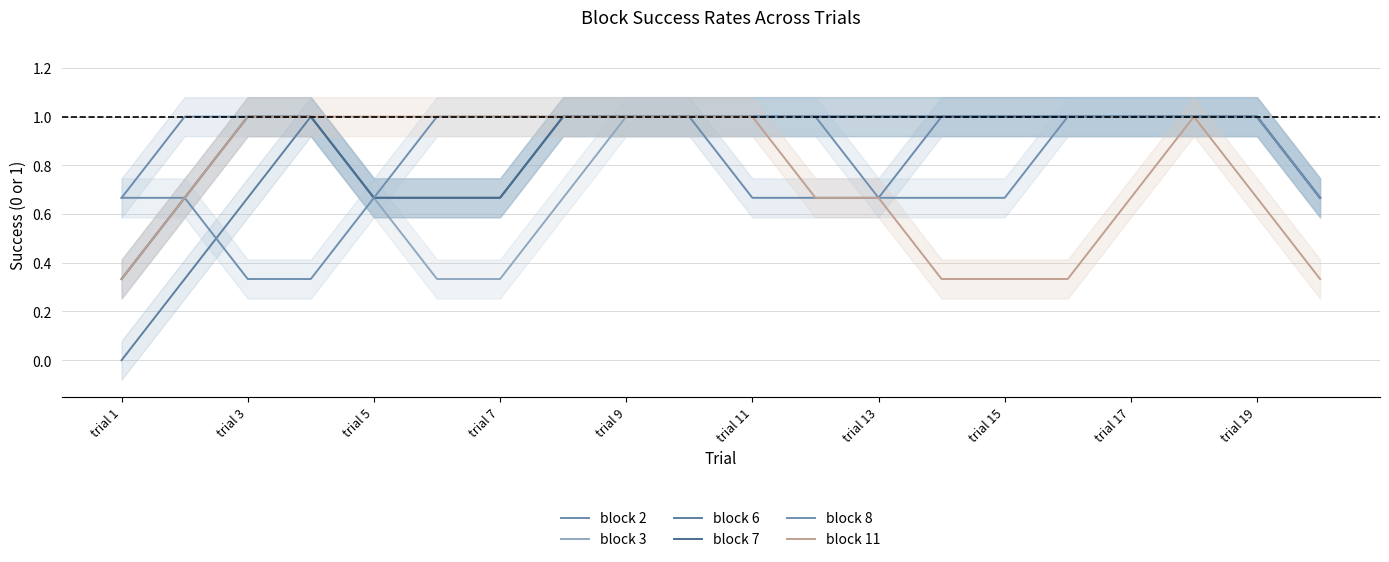

What is the difference between the second highest and second lowest values in the block 6 series?

0.7